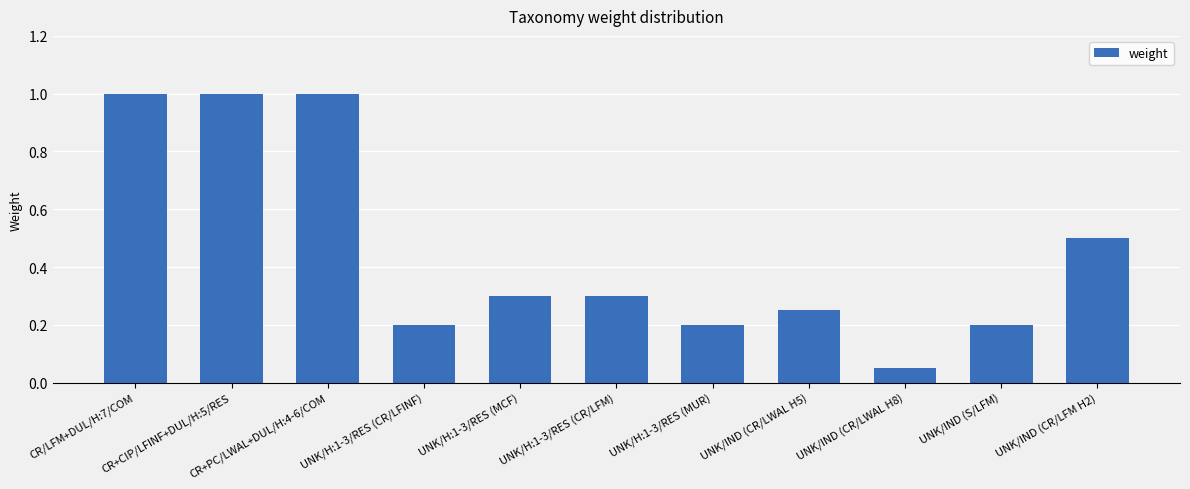

What is the maximum value shown in the chart?

1.0